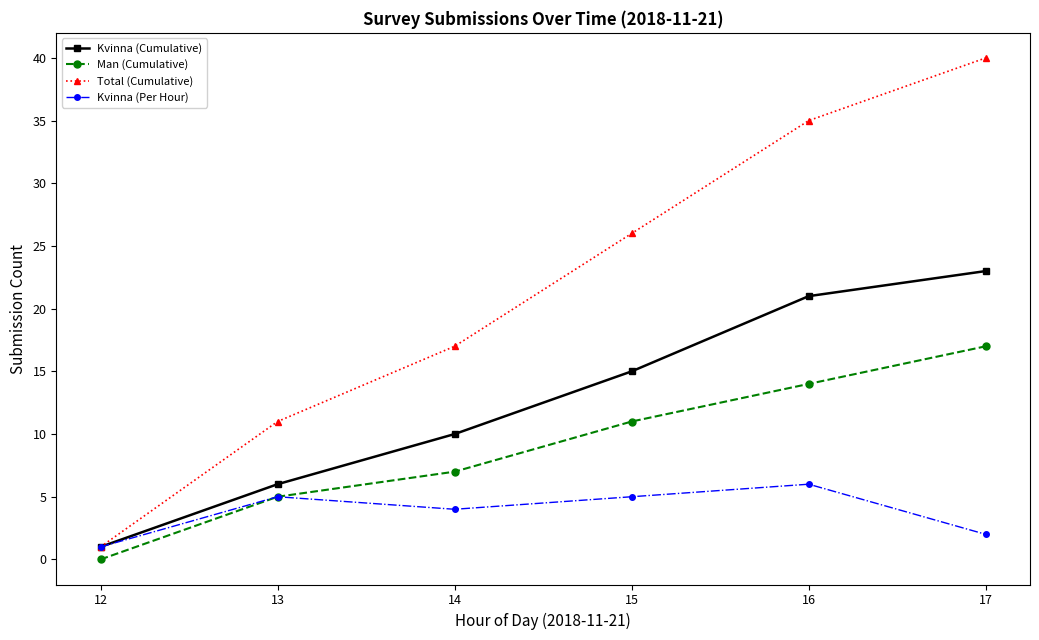

Which series has the largest total across all categories?

Total (Cumulative)